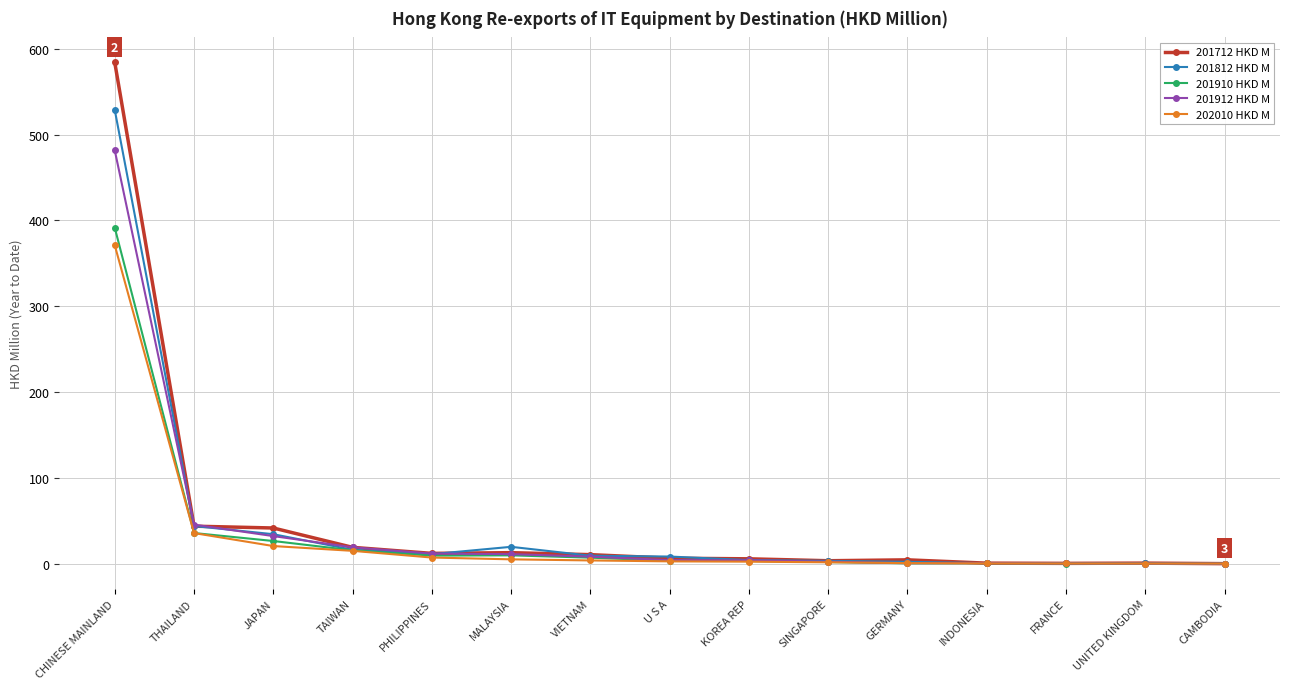

What is the lowest value of the 201812 HKD M series?

0.1